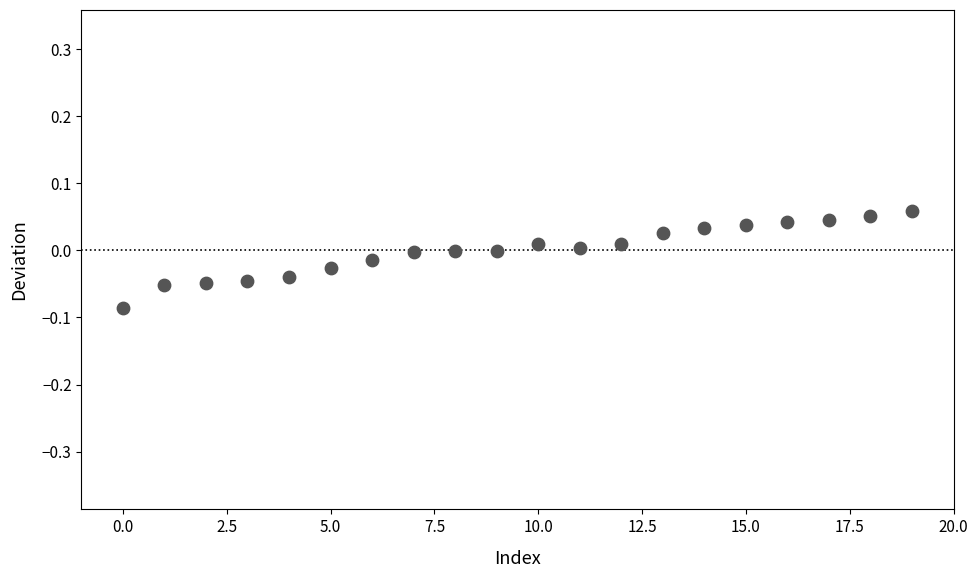

How many points are shown in the scatter plot?

20